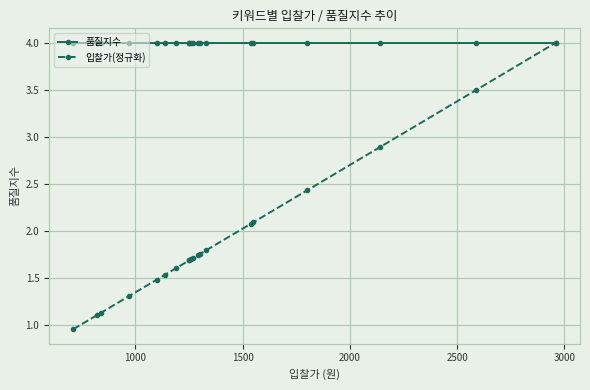

How many categories are shown in the chart?

20